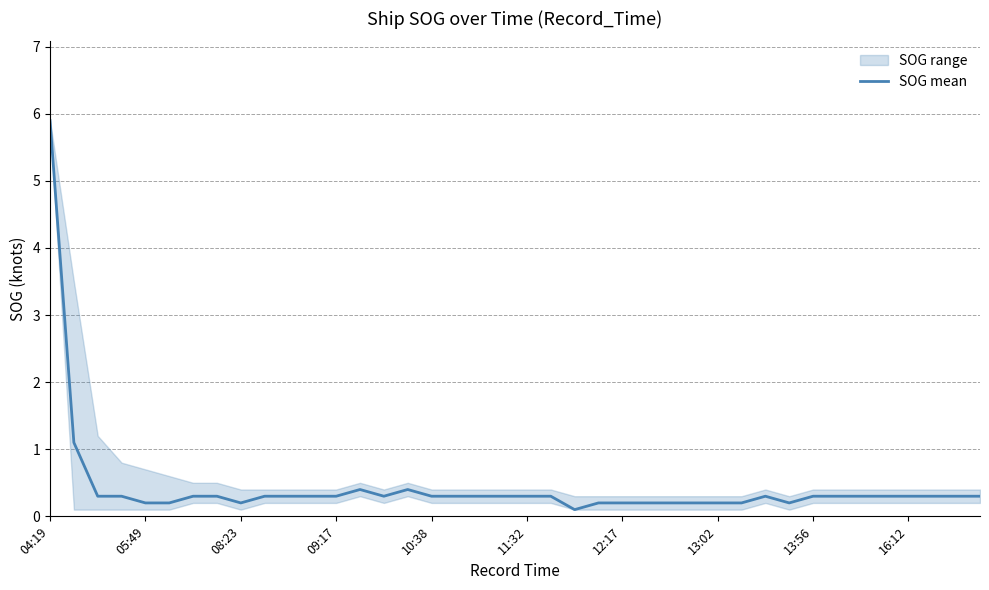

How many lines are shown in the chart?

1